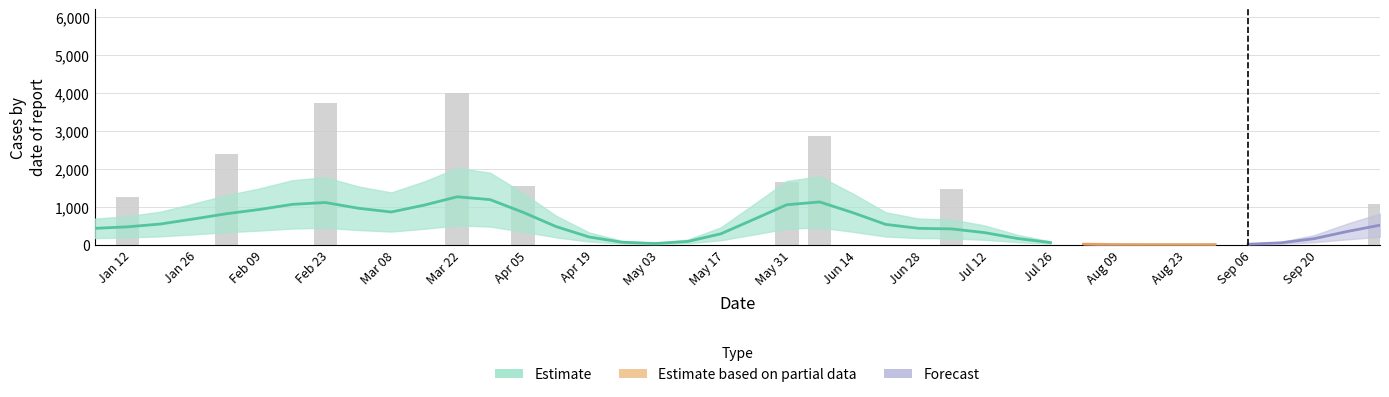

Rank the categories by value from highest to lowest.

2004-03-21, 2004-02-22, 2004-06-06, 2004-02-01, 2004-05-30, 2004-04-04, 2004-07-04, 2004-01-11, 2004-10-03, 2004-01-04, 2004-01-18, 2004-01-25, 2004-02-08, 2004-02-15, 2004-02-29, 2004-03-07, 2004-03-14, 2004-03-28, 2004-04-11, 2004-04-18, 2004-04-25, 2004-05-02, 2004-05-09, 2004-05-16, 2004-05-23, 2004-06-13, 2004-06-20, 2004-06-27, 2004-07-11, 2004-07-18, 2004-07-25, 2004-08-01, 2004-08-08, 2004-08-15, 2004-08-22, 2004-08-29, 2004-09-05, 2004-09-12, 2004-09-19, 2004-09-26